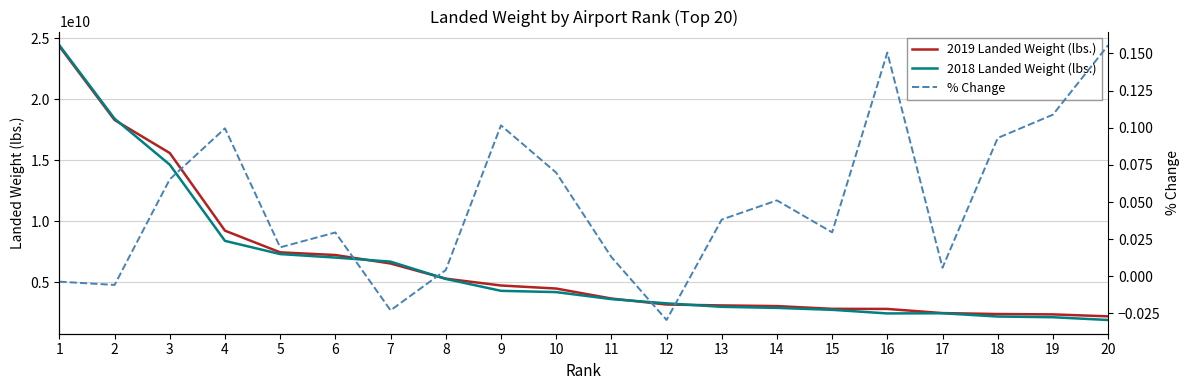

What is the difference between the 2018 Landed Weight (lbs.) values at 15 and 2?

15667294546